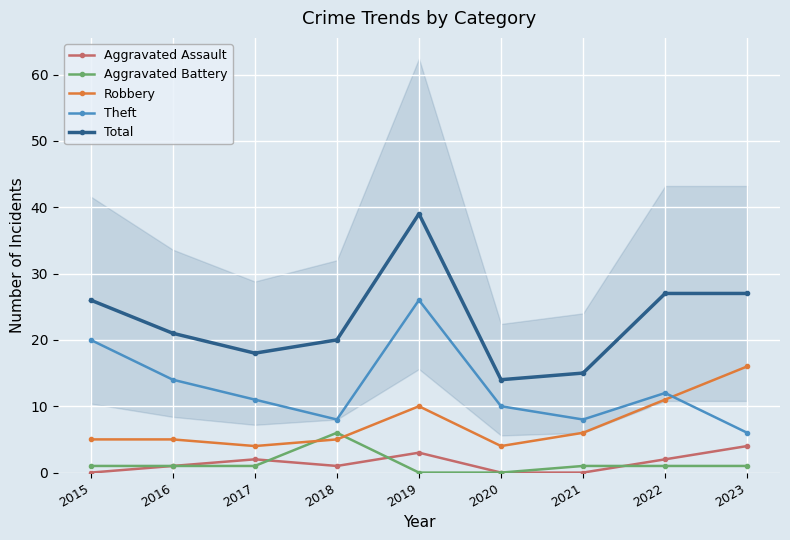

Which series changed the most between 2019 and 2020?

Total